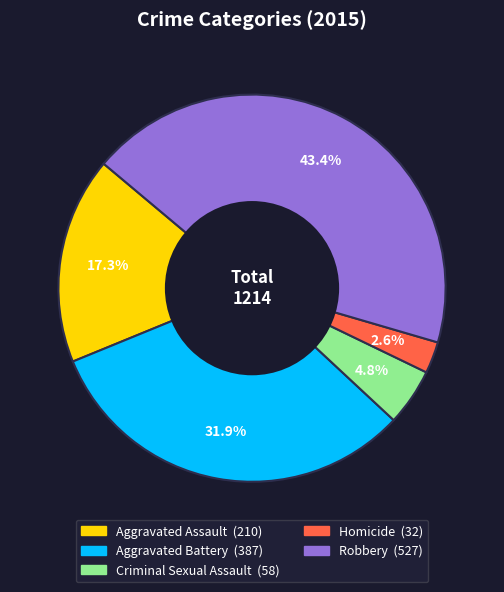

To the nearest percent, what is the average slice percentage?

20%